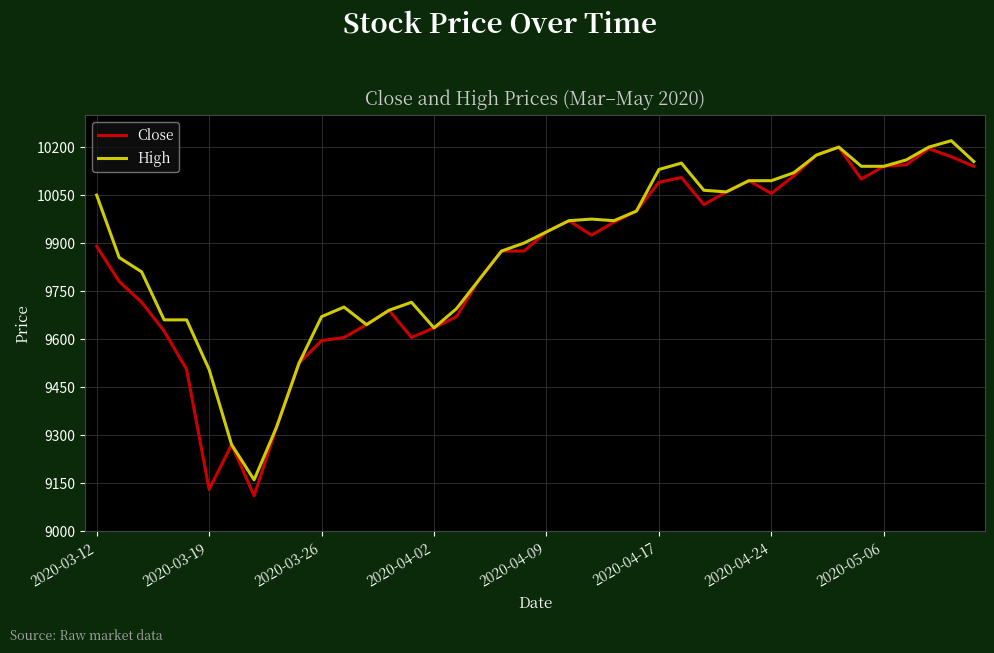

True or false: High has more than 1 interior local peaks.

True